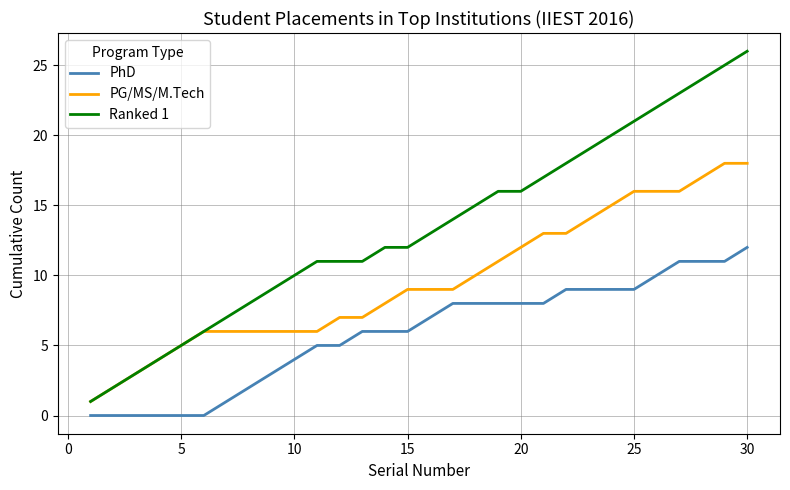

List the series in order of their peak value, highest first.

Ranked 1, PG/MS/M.Tech, PhD